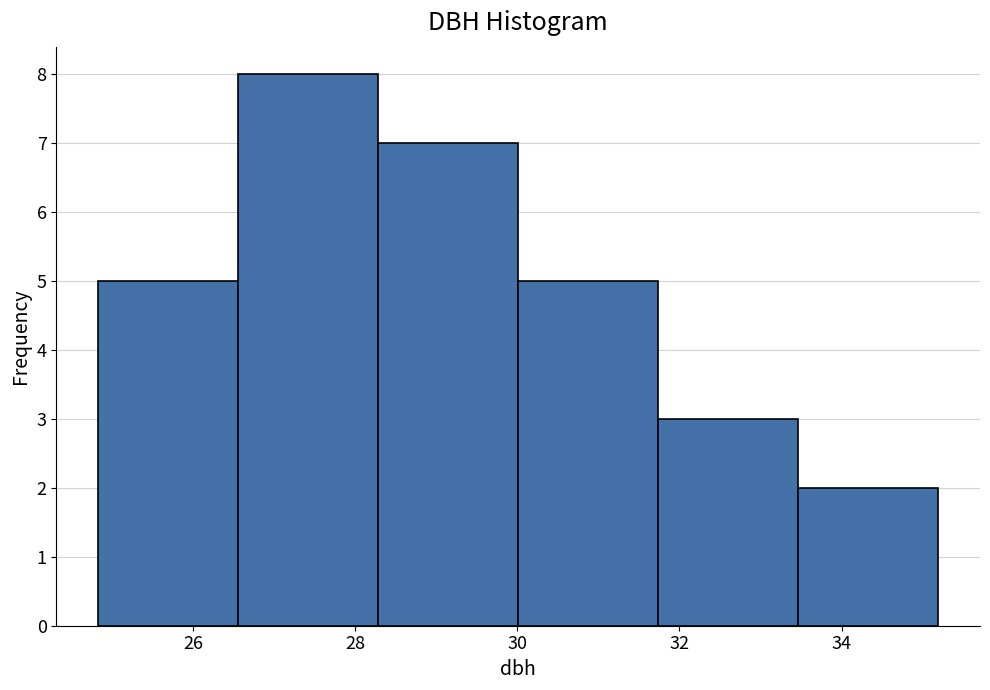

Reading left to right, transcribe this chart: for each bar, give the range it covers on the x-axis and its height. Neither the bar edges nor the heights are printed on the chart, so give them approximately, as read against the axes.

24.8 to 26.6: 5
26.6 to 28.2: 8
28.2 to 30.0: 7
30.0 to 31.8: 5
31.8 to 33.4: 3
33.4 to 35.2: 2